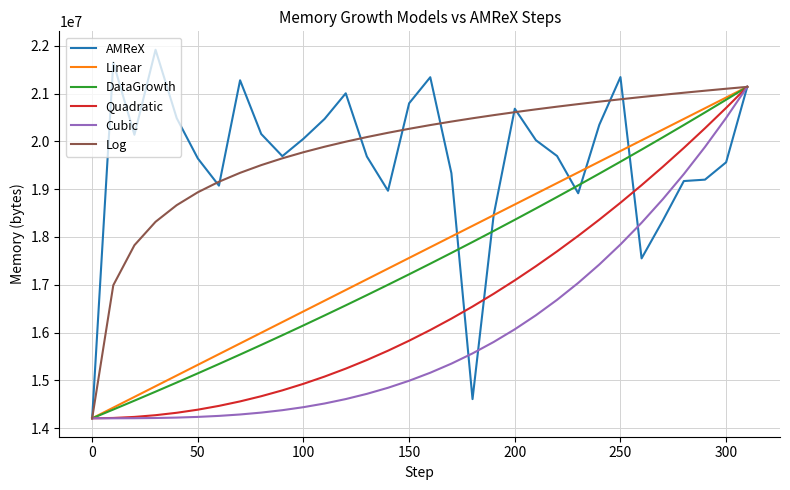

What is the maximum value for AMReX?

21917528.0